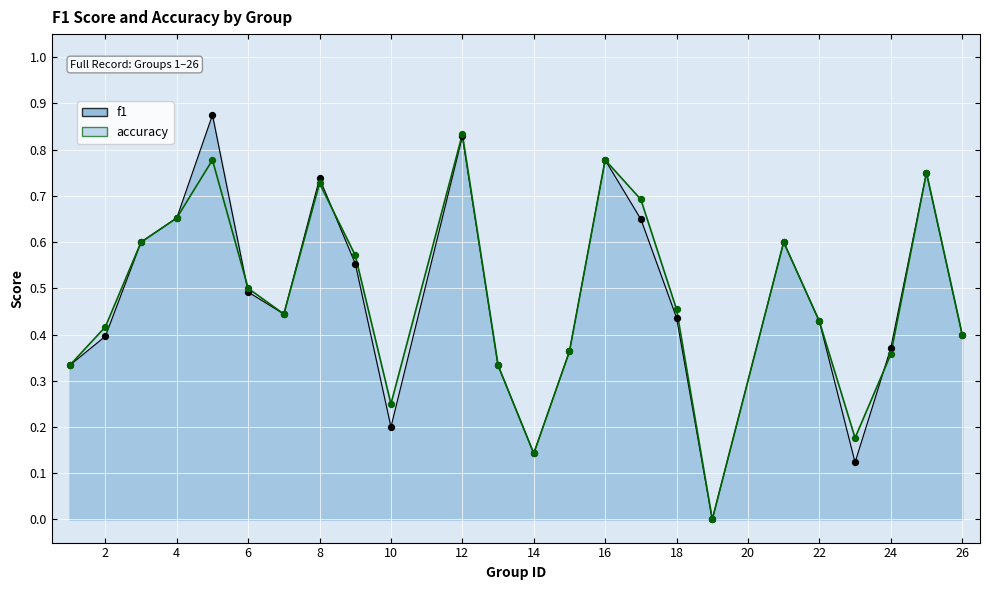

Which series contains the highest Y value?

f1